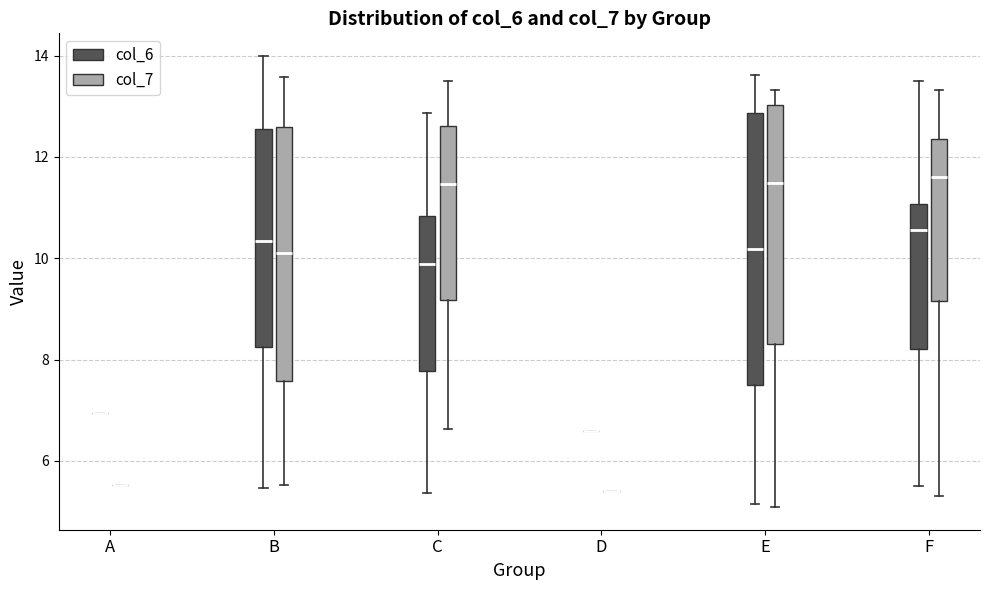

Reading left to right, read every box against the y-axis: the position of its median line, the range the box covers, and the ends of its whiskers. The values are not printed on the chart, so give them approximately, as read against the axis.

A (col_6): box collapsed to a line at 7.0, whiskers 7.0 to 7.0
A (col_7): box collapsed to a line at 5.6, whiskers 5.6 to 5.6
B (col_6): median 10.4, box 8.2 to 12.6, whiskers 5.4 to 14.0
B (col_7): median 10.0, box 7.6 to 12.6, whiskers 5.6 to 13.6
C (col_6): median 9.8, box 7.8 to 10.8, whiskers 5.4 to 12.8
C (col_7): median 11.4, box 9.2 to 12.6, whiskers 6.6 to 13.6
D (col_6): box collapsed to a line at 6.6, whiskers 6.6 to 6.6
D (col_7): box collapsed to a line at 5.4, whiskers 5.4 to 5.4
E (col_6): median 10.2, box 7.4 to 12.8, whiskers 5.2 to 13.6
E (col_7): median 11.4, box 8.4 to 13.0, whiskers 5.0 to 13.4
F (col_6): median 10.6, box 8.2 to 11.0, whiskers 5.4 to 13.4
F (col_7): median 11.6, box 9.2 to 12.4, whiskers 5.4 to 13.4